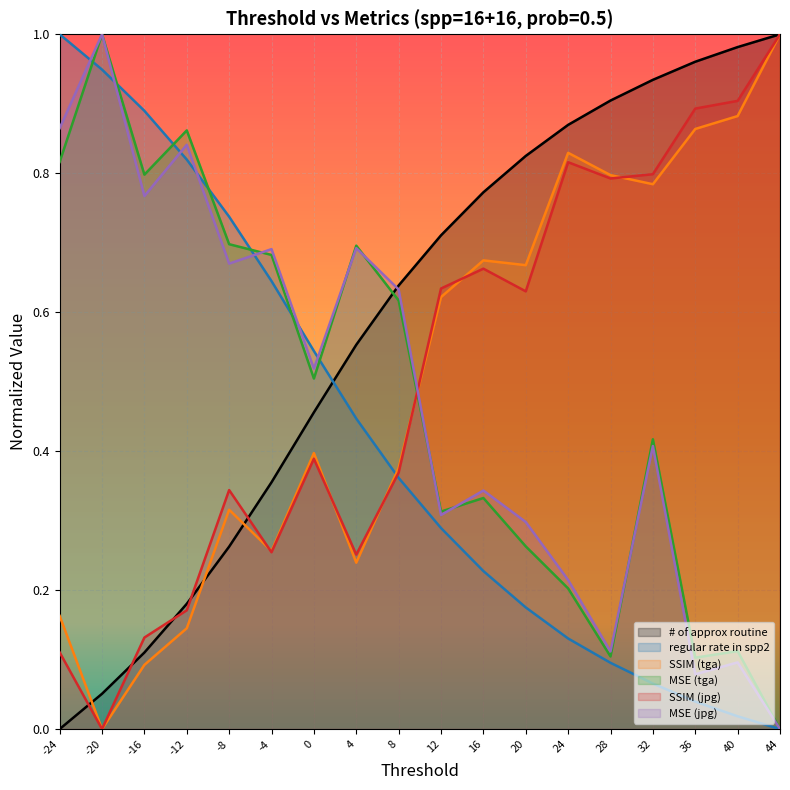

Which series has the largest total across all categories?

# of approx routine